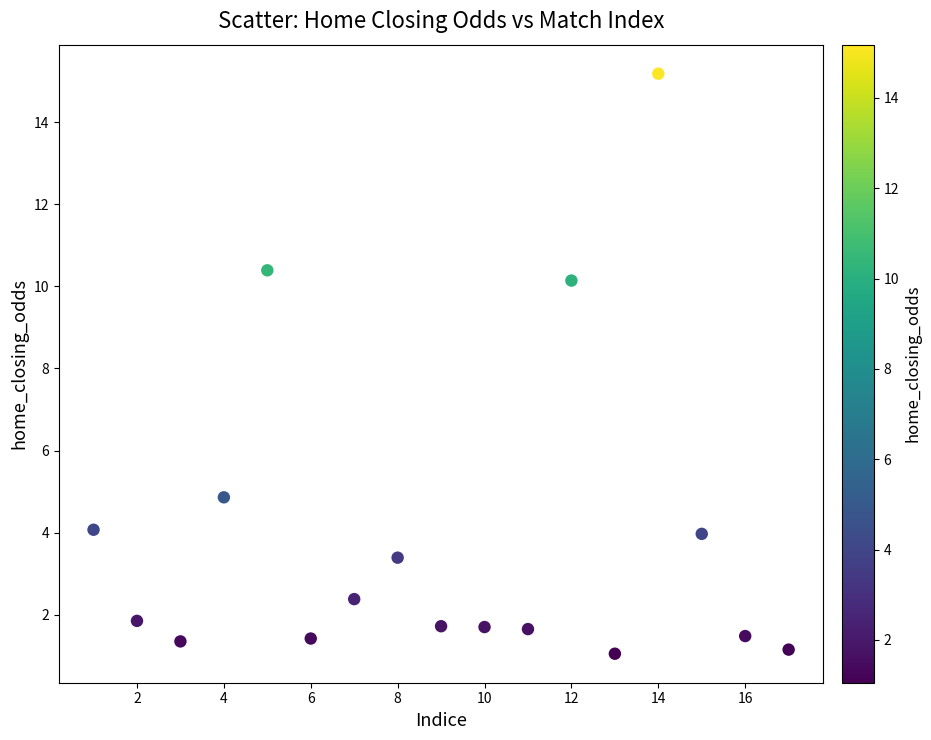

What Y value in the scatter plot is closest to 8?

10.1